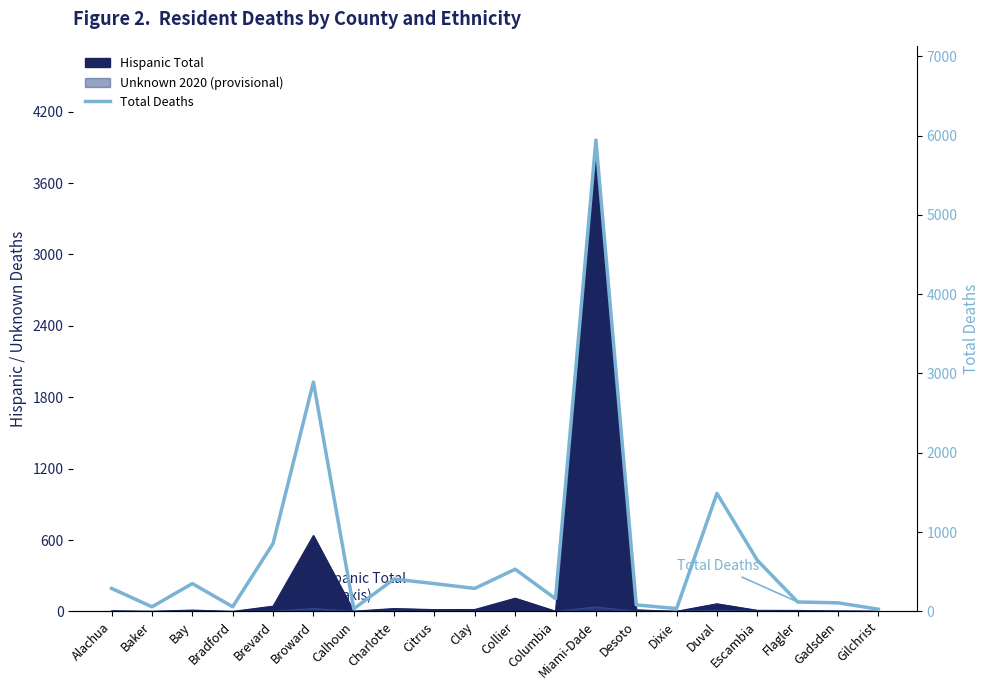

What is the difference between the maximum and minimum values?

5915